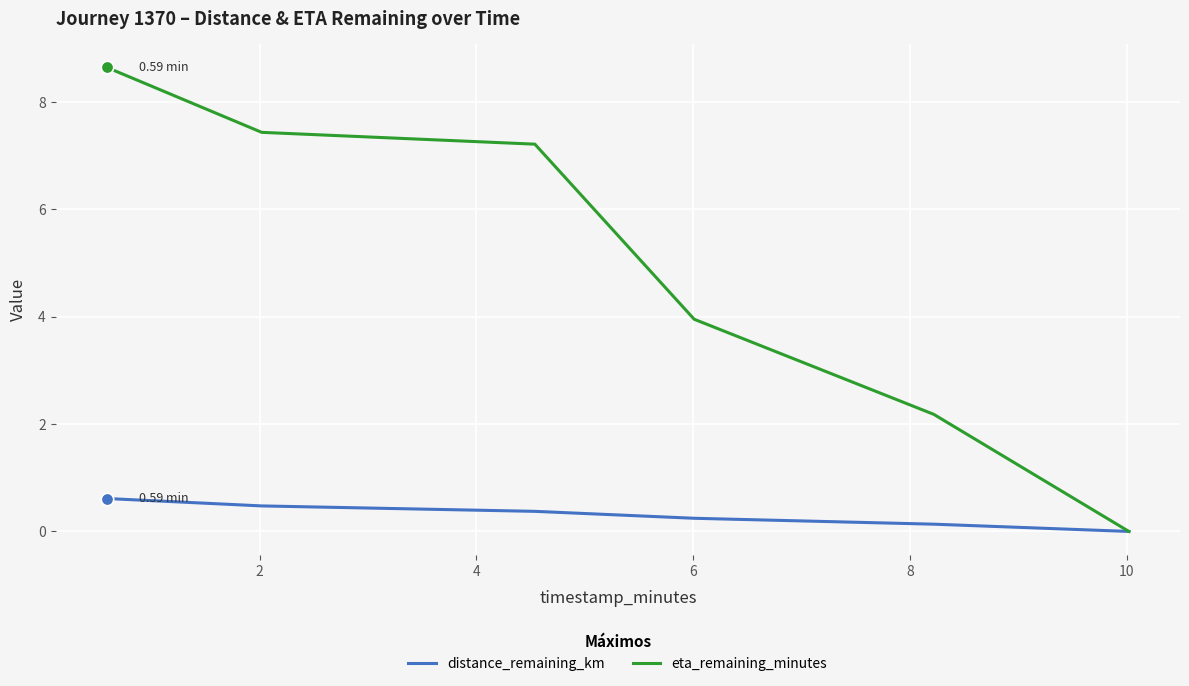

List the series in order of their overall mean, lowest first.

distance_remaining_km, eta_remaining_minutes